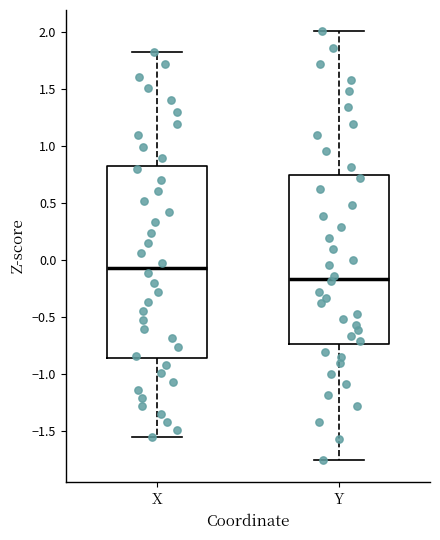

Which box has the highest median line?

X